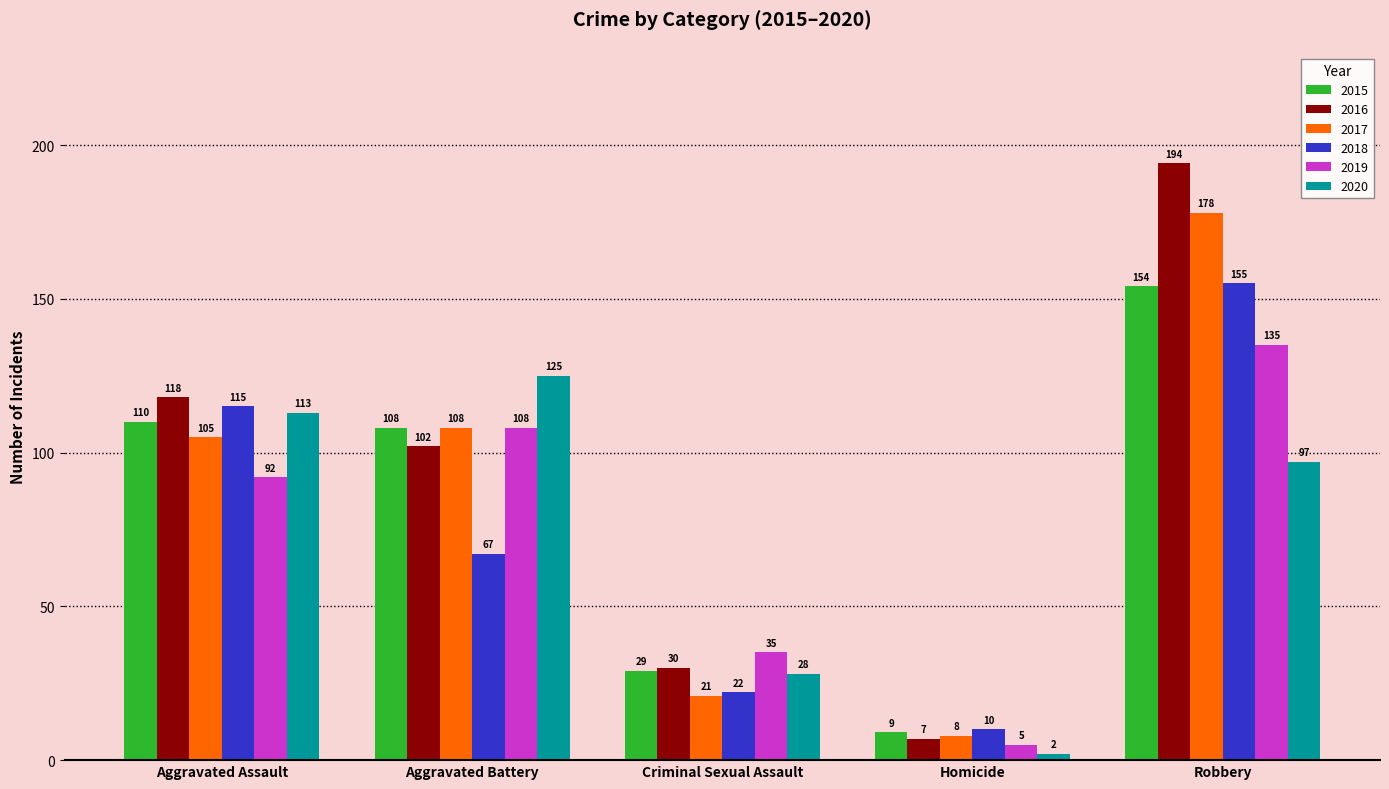

What is the total value across all series at Aggravated Assault?

653